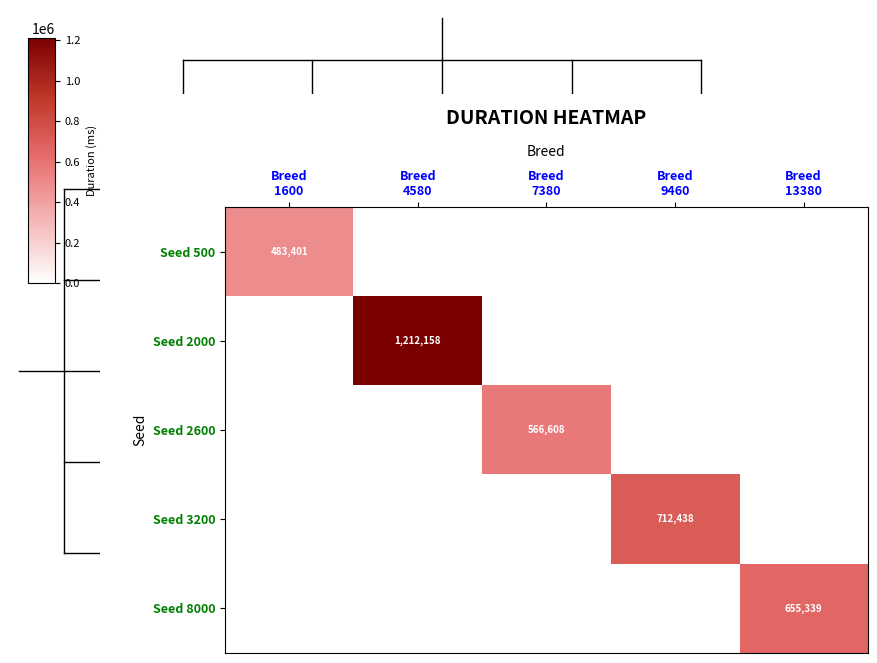

What is the maximum value for Seed 500?

483401